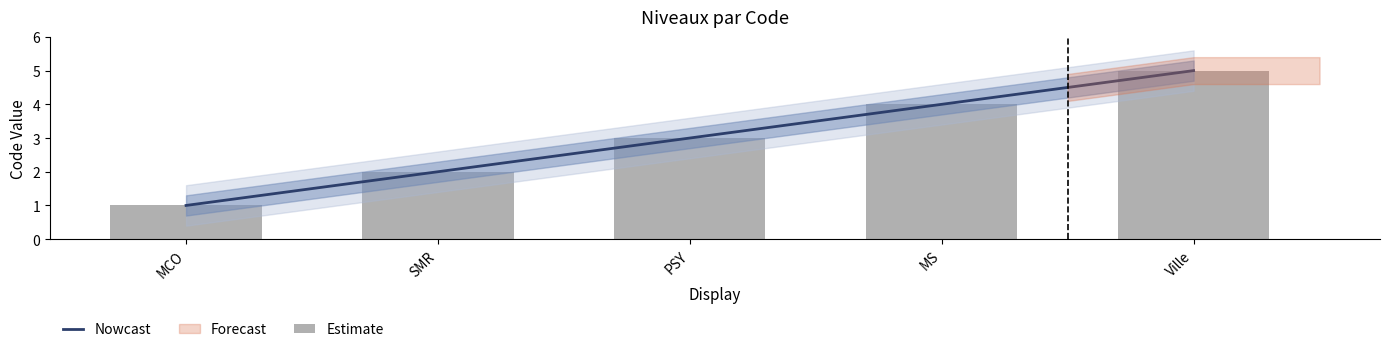

Which has a higher value, MS or PSY?

MS